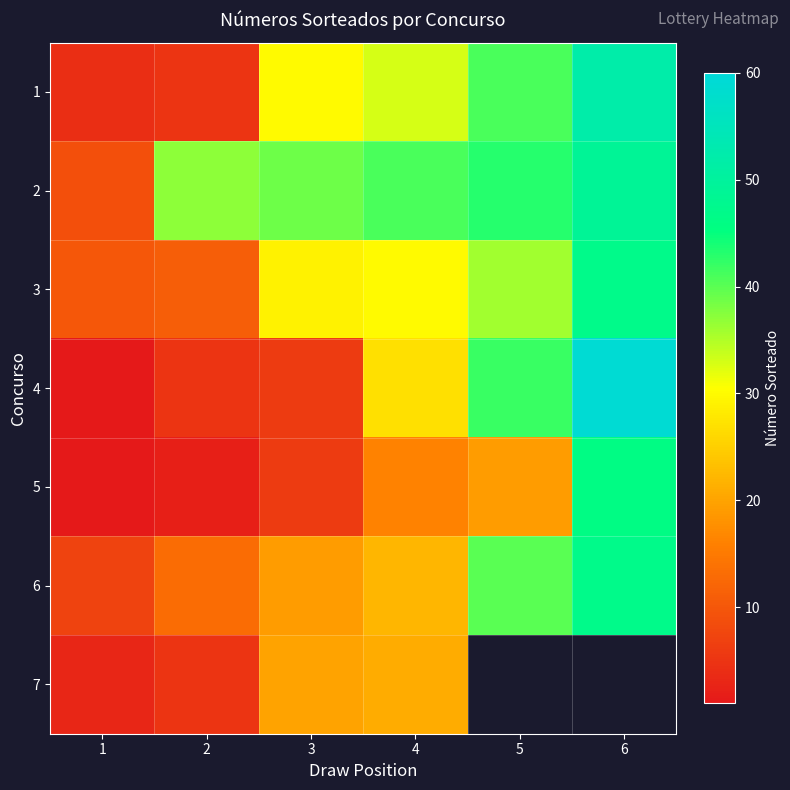

What is the total value across all series at 4?

190.0